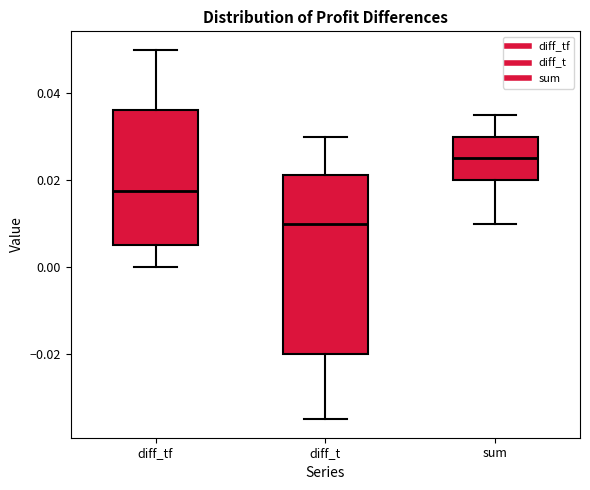

Which box has the lowest median line?

diff_t